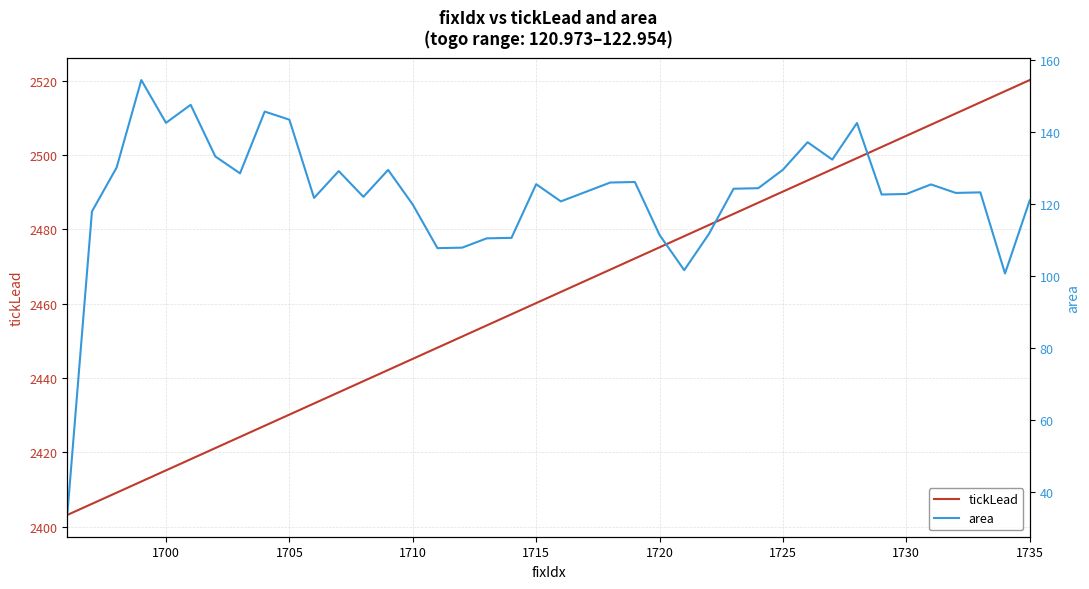

What is the maximum value for tickLead?

2520.2